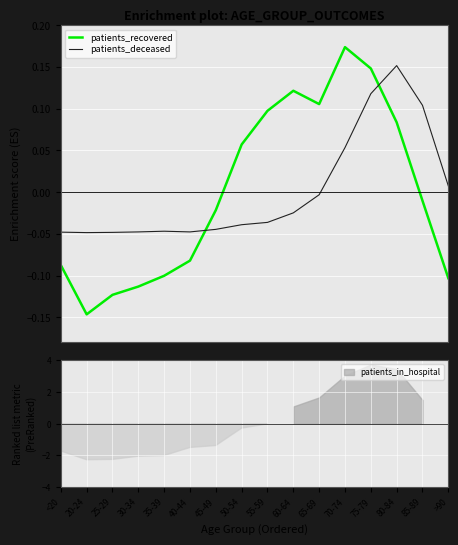

Reading right to left, what are all the values shown in this chart?

patients_recovered: -0.1	-0.0	0.1	0.1	0.2	0.1	0.1	0.1	0.1	-0.0	-0.1	-0.1	-0.1	-0.1	-0.1	-0.1
patients_deceased: 0.0	0.1	0.2	0.1	0.1	-0.0	-0.0	-0.0	-0.0	-0.0	-0.0	-0.0	-0.0	-0.0	-0.0	-0.0